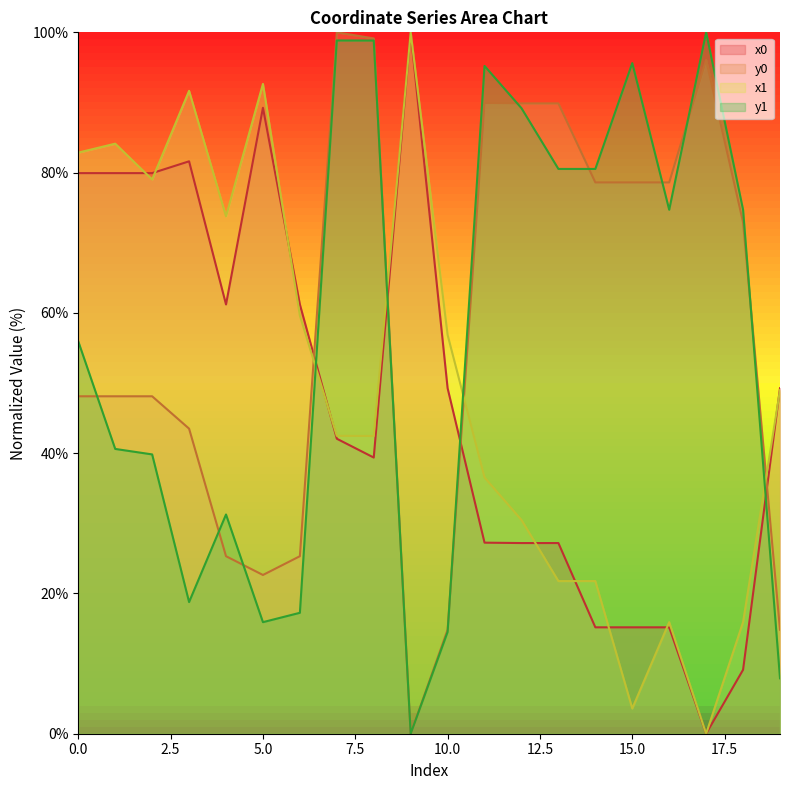

At which category does y0 reach its first local peak?

7